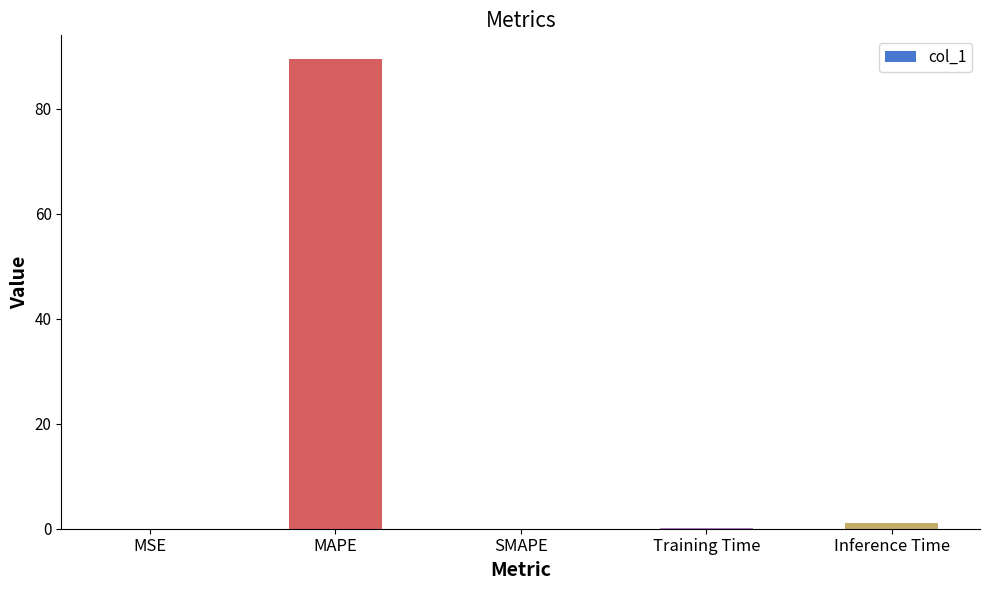

Is it true that the value at Training Time is 0.1?

True